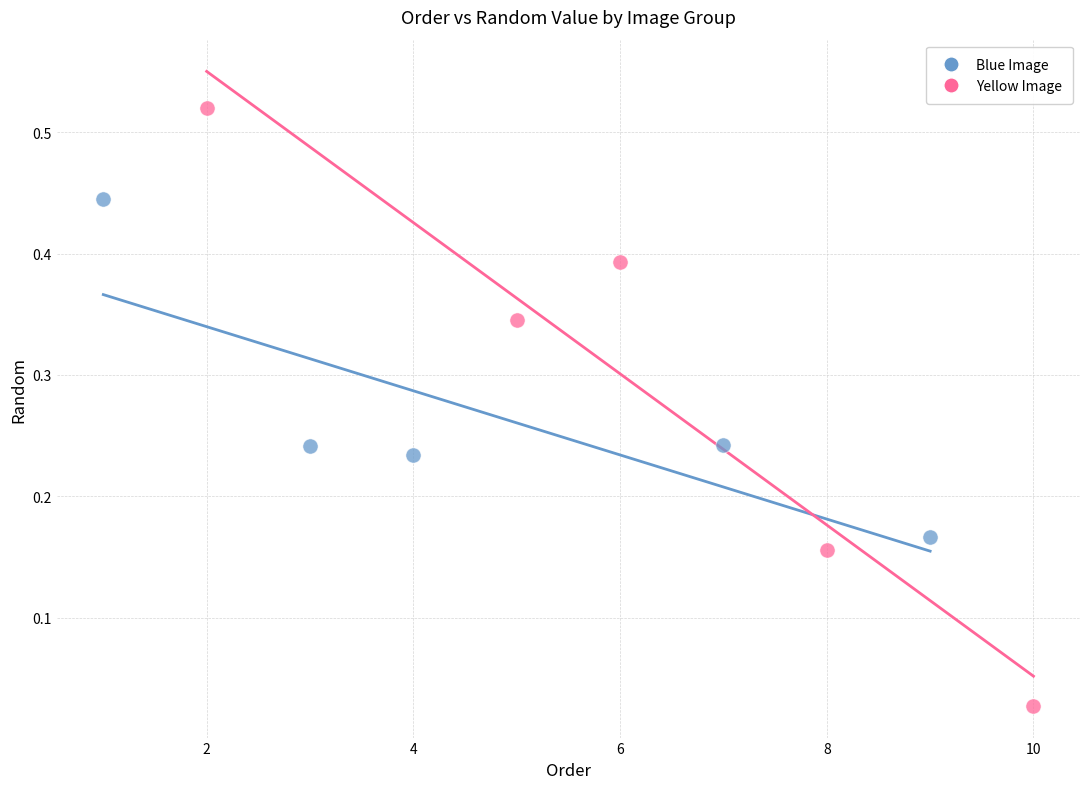

Which series has the largest Y range (max minus min)?

Yellow Image